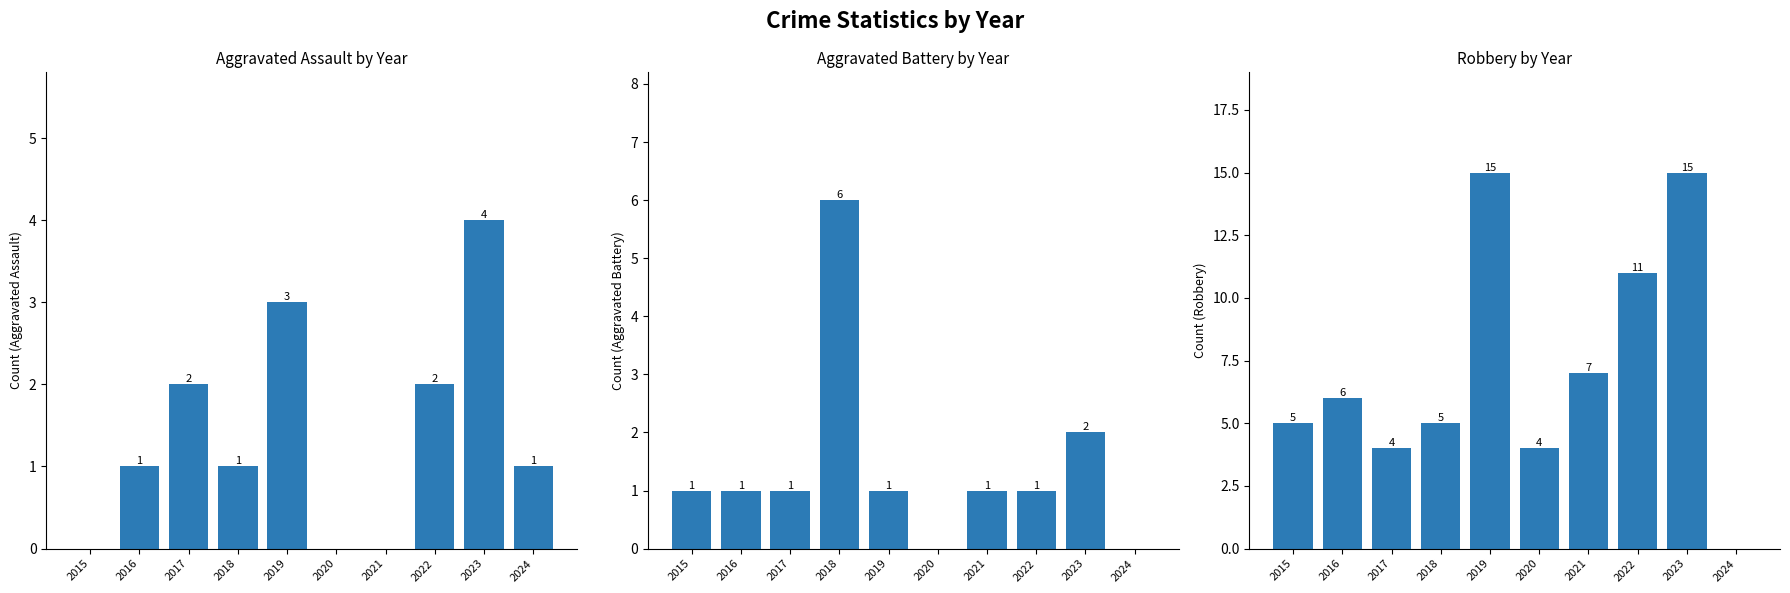

Reading left to right, transcribe all the data shown in this chart.

Aggravated Assault: 2015=0	2016=1	2017=2	2018=1	2019=3	2020=0	2021=0	2022=2	2023=4	2024=1
Aggravated Battery: 2015=1	2016=1	2017=1	2018=6	2019=1	2020=0	2021=1	2022=1	2023=2	2024=0
Robbery: 2015=5	2016=6	2017=4	2018=5	2019=15	2020=4	2021=7	2022=11	2023=15	2024=0